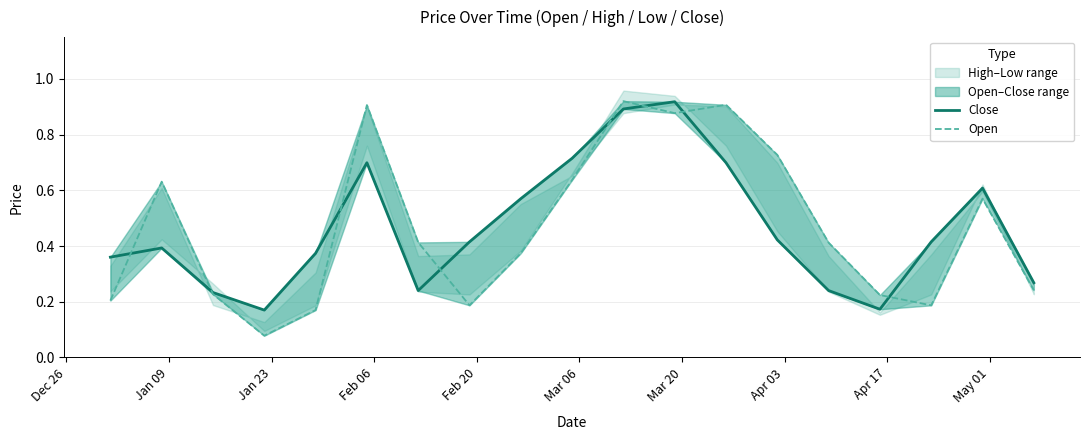

True or false: Open and Close intersect in this chart.

True